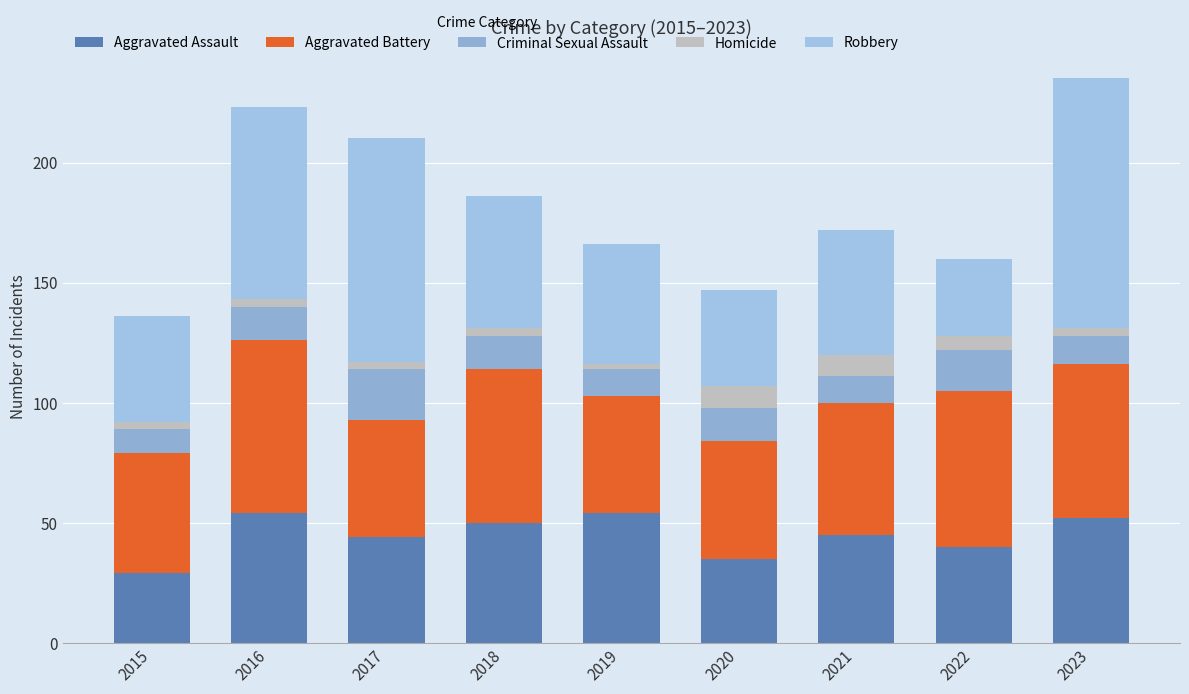

At 2023, list the series in order from smallest to largest.

Homicide, Criminal Sexual Assault, Aggravated Assault, Aggravated Battery, Robbery